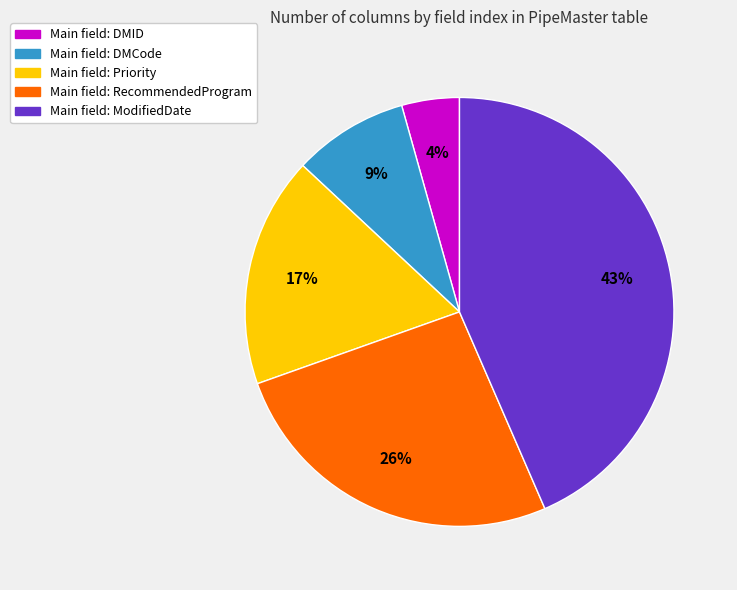

To the nearest percent, what is the difference between the largest and smallest slice percentages?

39%